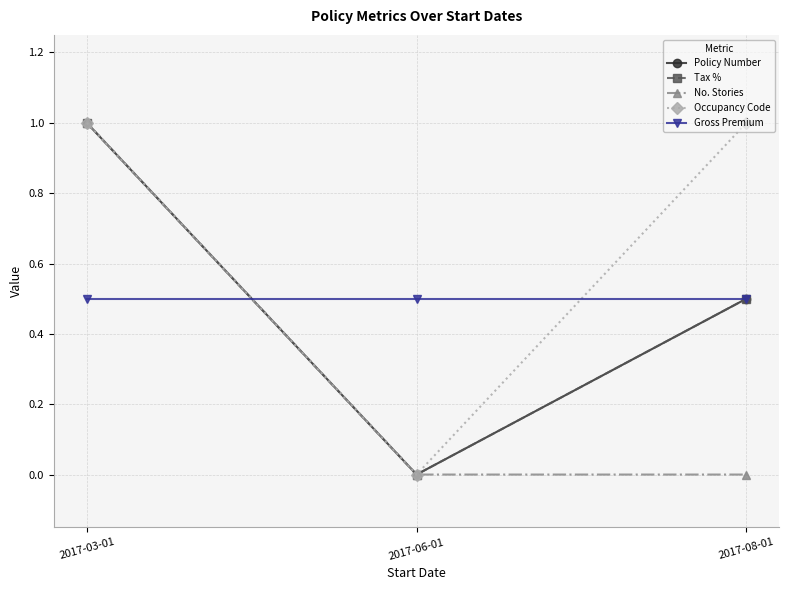

Does the chart have visible grid lines?

Yes